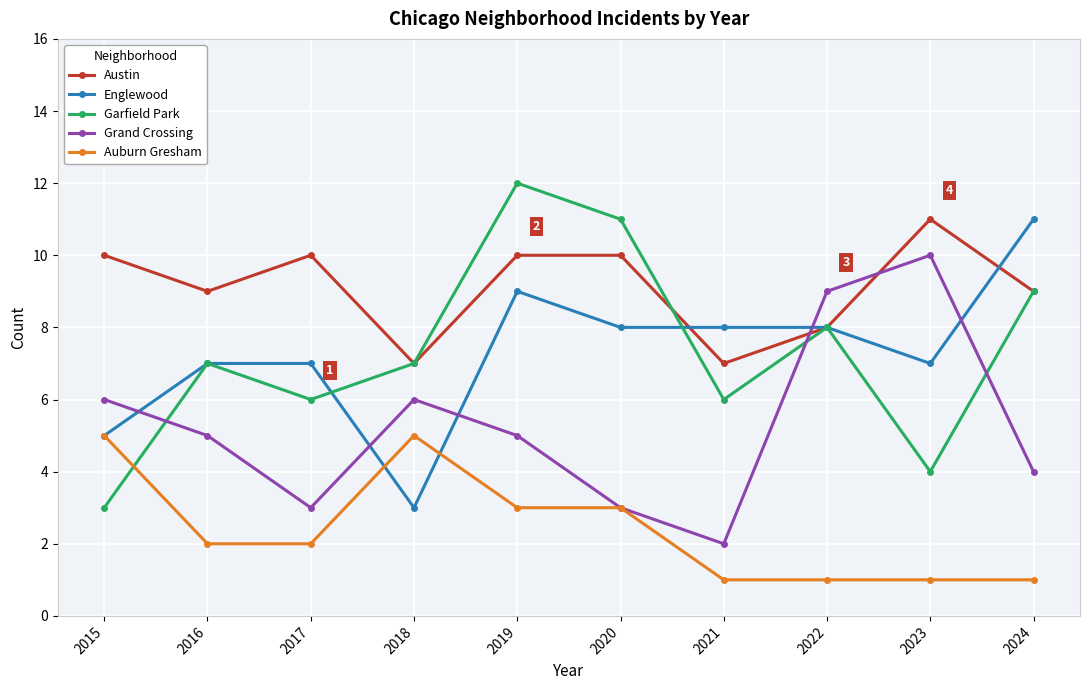

Between 2016 and 2023, which series saw the biggest shift?

Grand Crossing